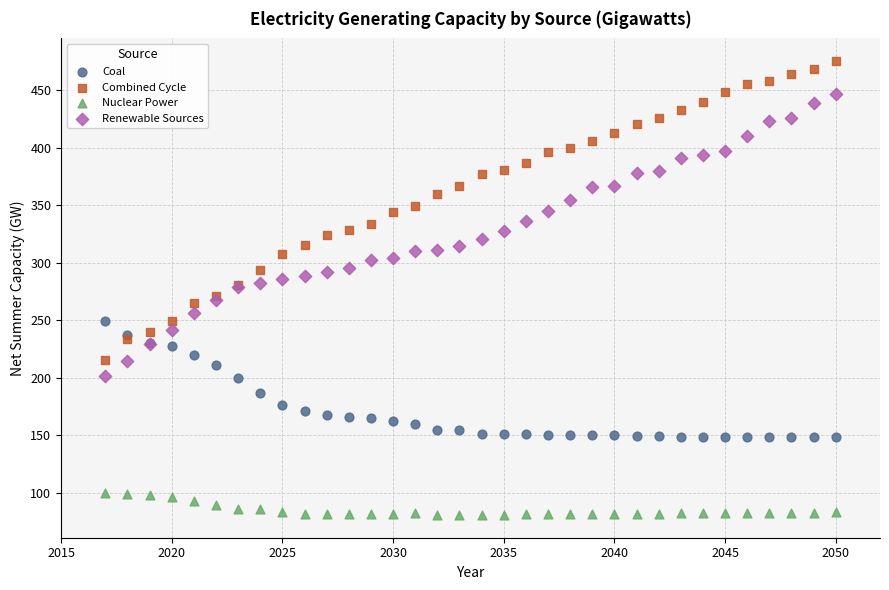

Which series reaches the maximum Y coordinate?

Combined Cycle